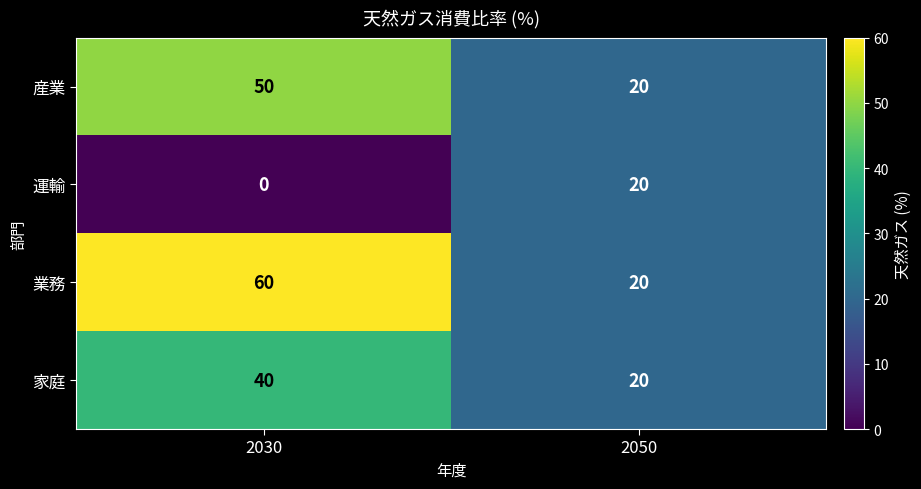

Which series changed the most between 2030 and 2050?

業務